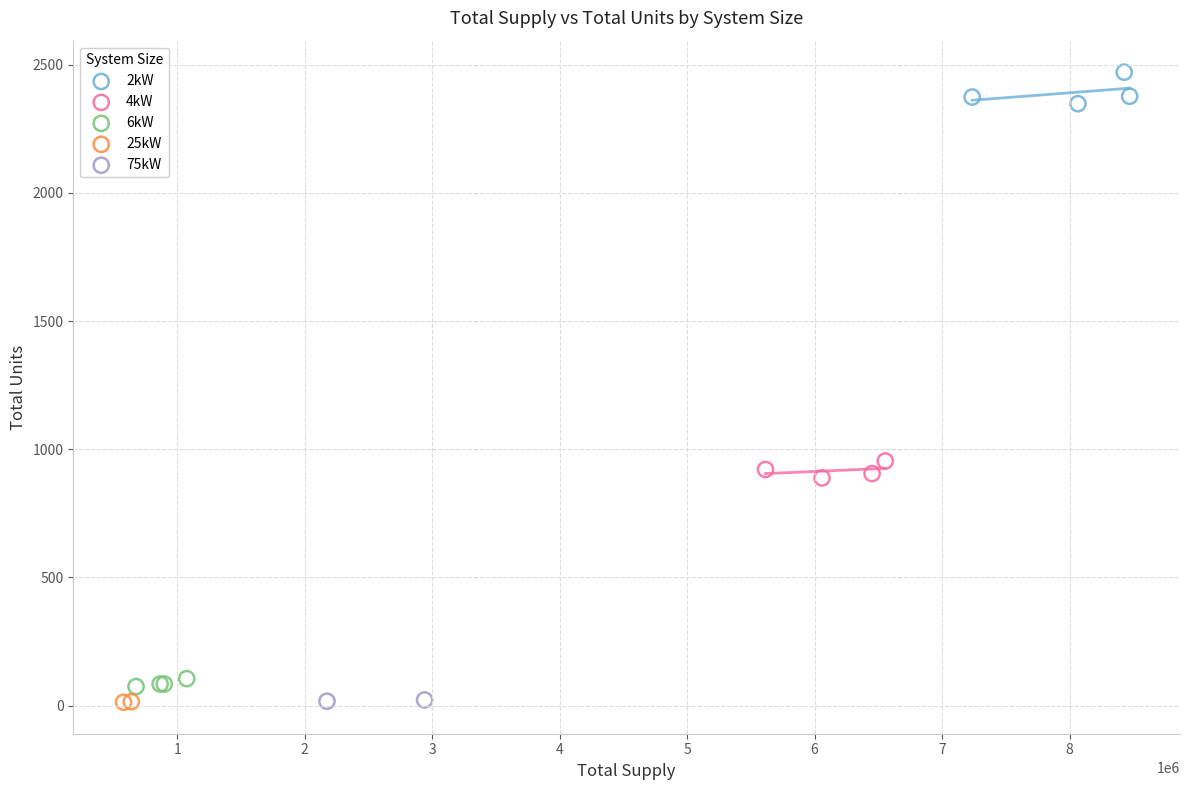

Which series has the largest Y range (max minus min)?

2kW